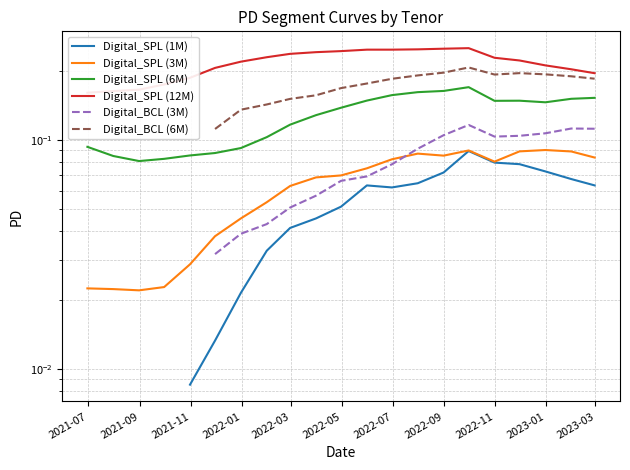

How many distinct data groups are displayed?

6